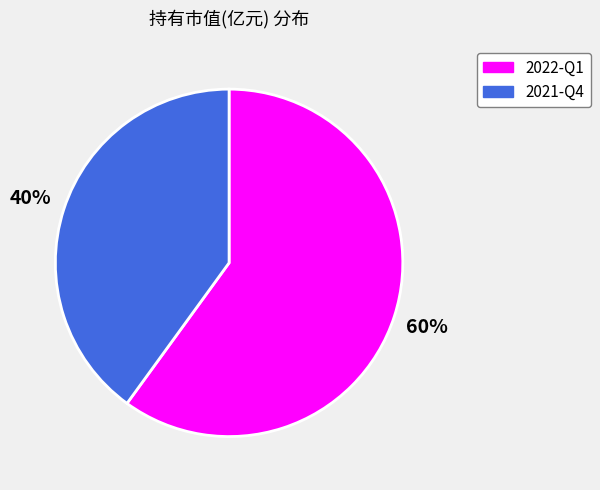

Combined, do 2021-Q4 and 2022-Q1 account for over 50%?

Yes